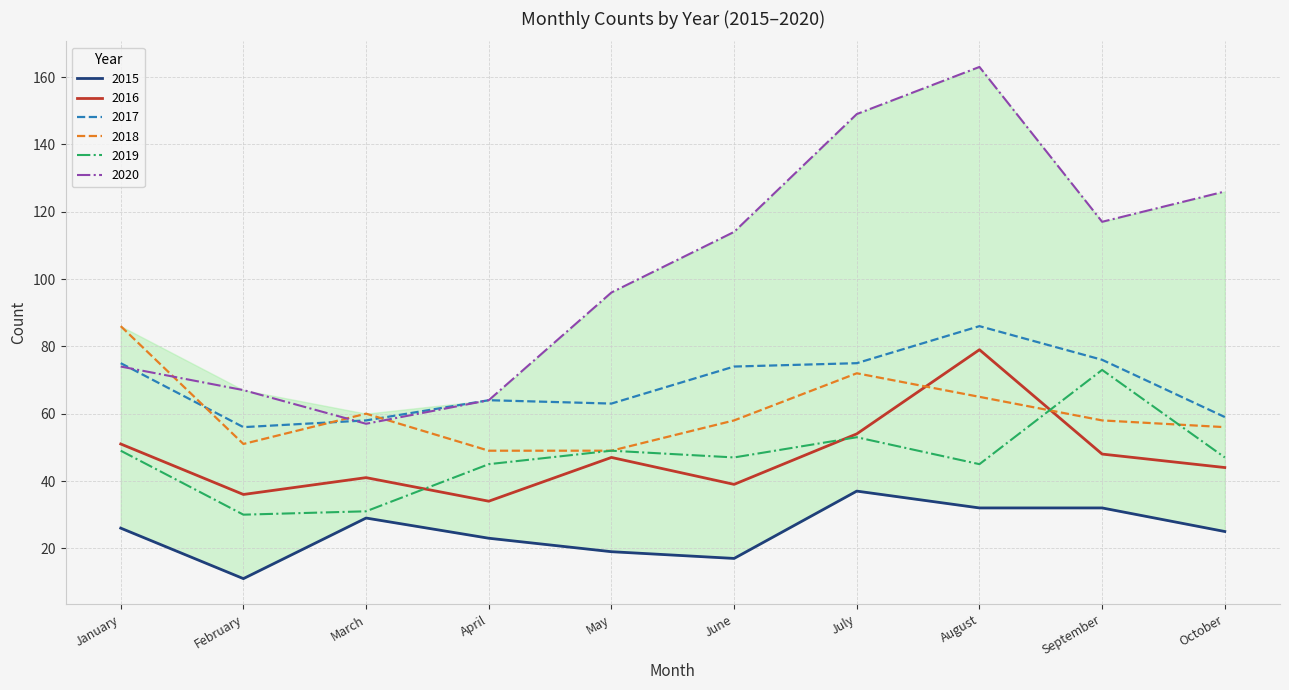

Does the chart have visible grid lines?

Yes